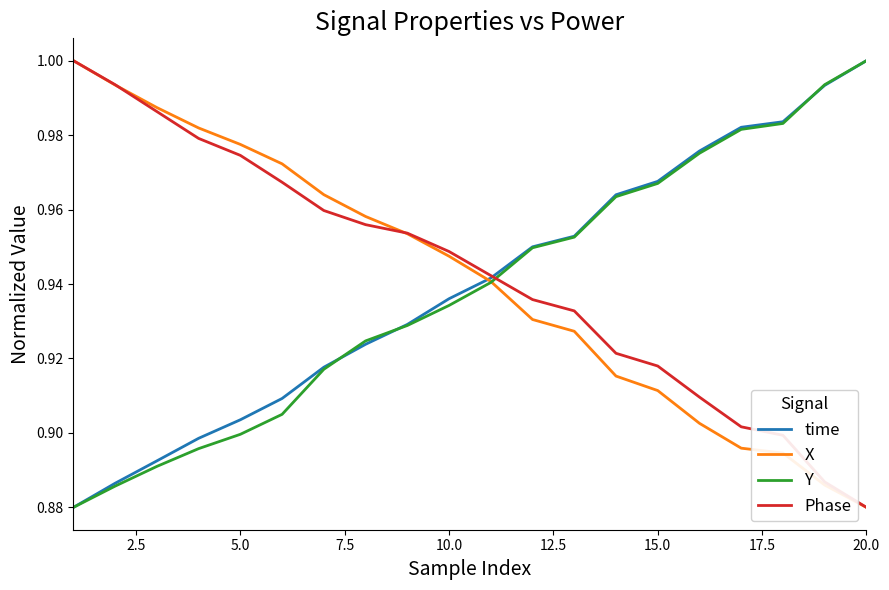

How many lines are shown in the chart?

4